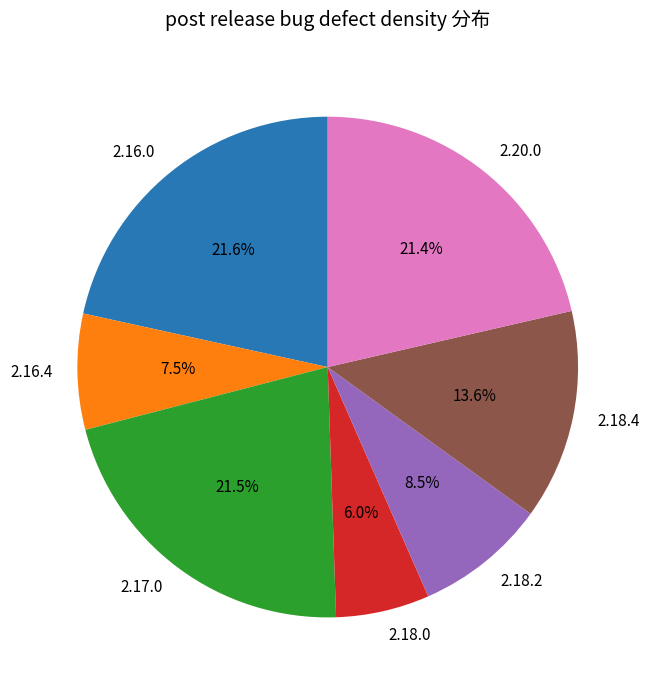

Combined, what portion of the pie is 2.20.0 and 2.16.4?

28.9%